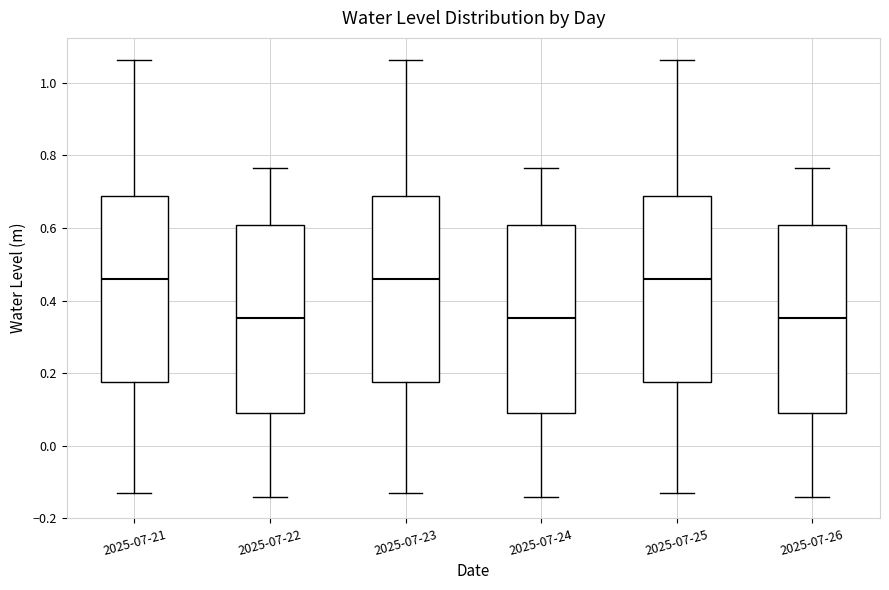

Reading left to right, transcribe this box plot: for each box, give where its median line is, the range the box spans, and where its two whiskers end, as read against the y-axis. The values are not printed on the chart, so give them approximately, as read against the axis.

2025-07-21: median 0.46, box 0.18 to 0.68, whiskers -0.14 to 1.06
2025-07-22: median 0.36, box 0.08 to 0.60, whiskers -0.14 to 0.76
2025-07-23: median 0.46, box 0.18 to 0.68, whiskers -0.14 to 1.06
2025-07-24: median 0.36, box 0.08 to 0.60, whiskers -0.14 to 0.76
2025-07-25: median 0.46, box 0.18 to 0.68, whiskers -0.14 to 1.06
2025-07-26: median 0.36, box 0.08 to 0.60, whiskers -0.14 to 0.76